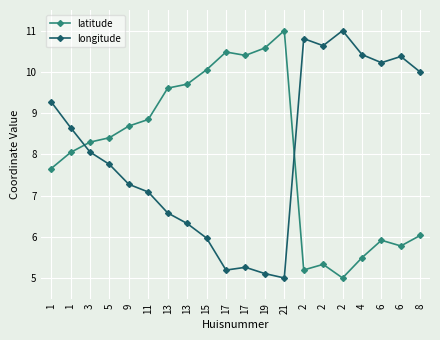

What is the sum of all longitude values?

161.0